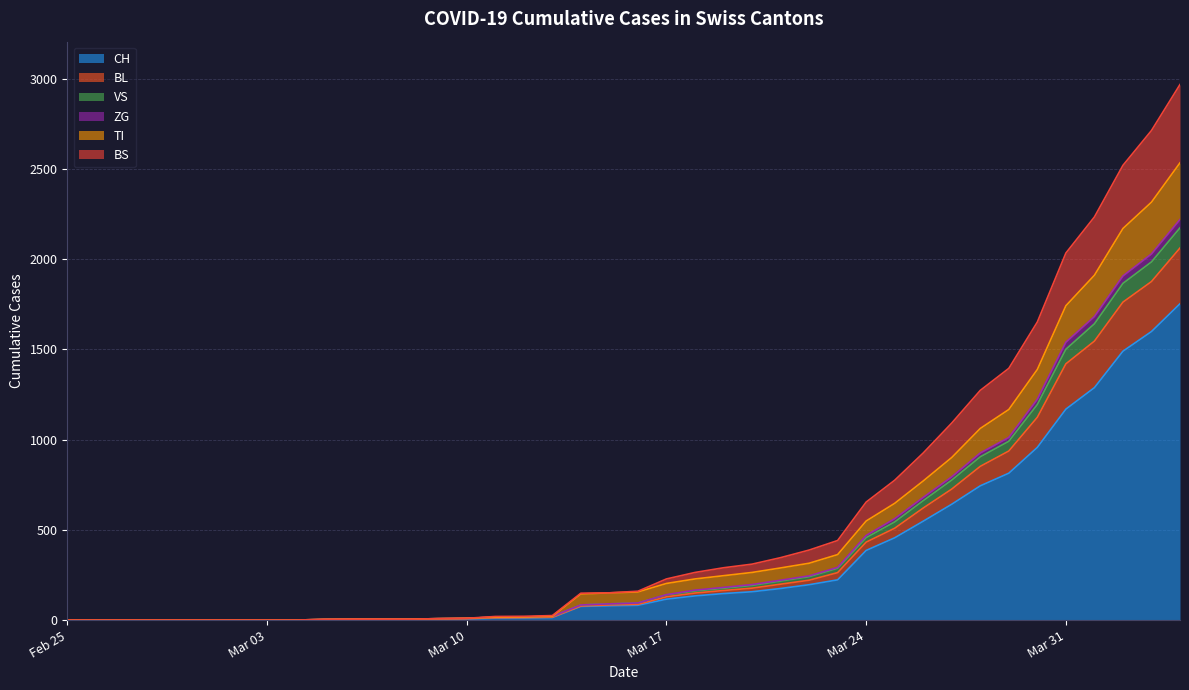

What is the highest value of the CH series?

1753